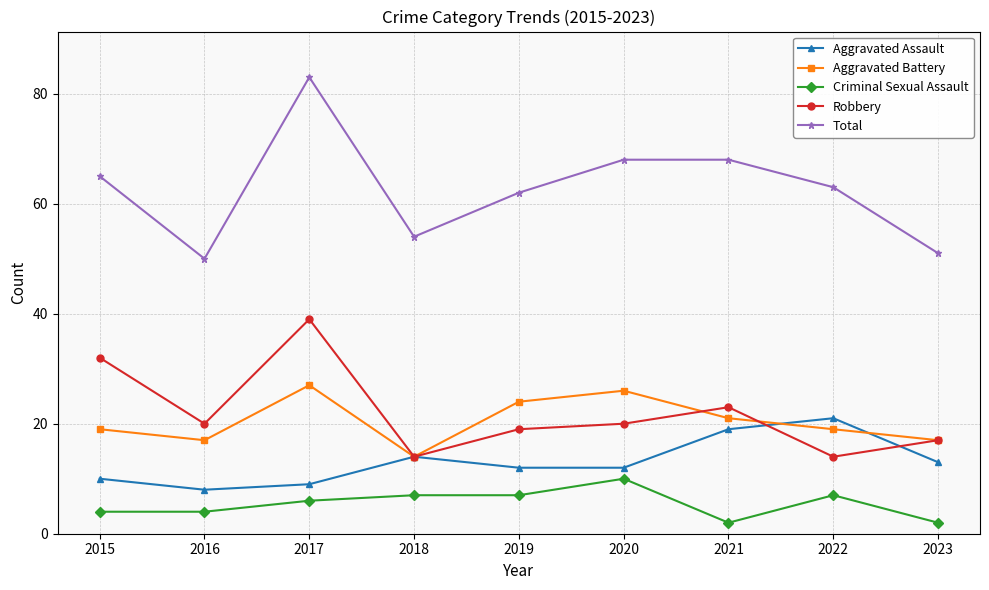

The value of Total at 2021 is 109. True or false?

False